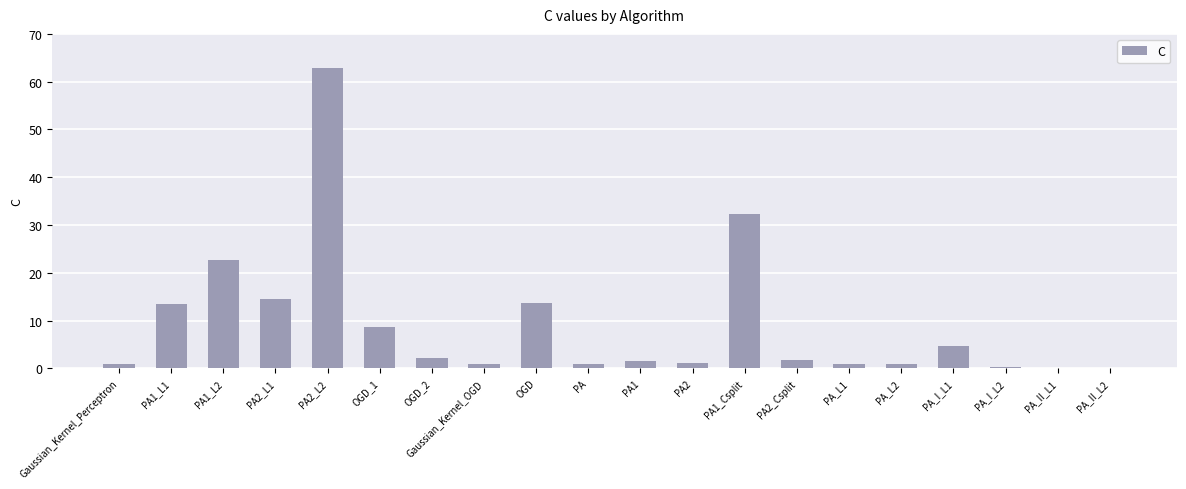

At which category does the chart reach its peak across all series?

PA2_L2